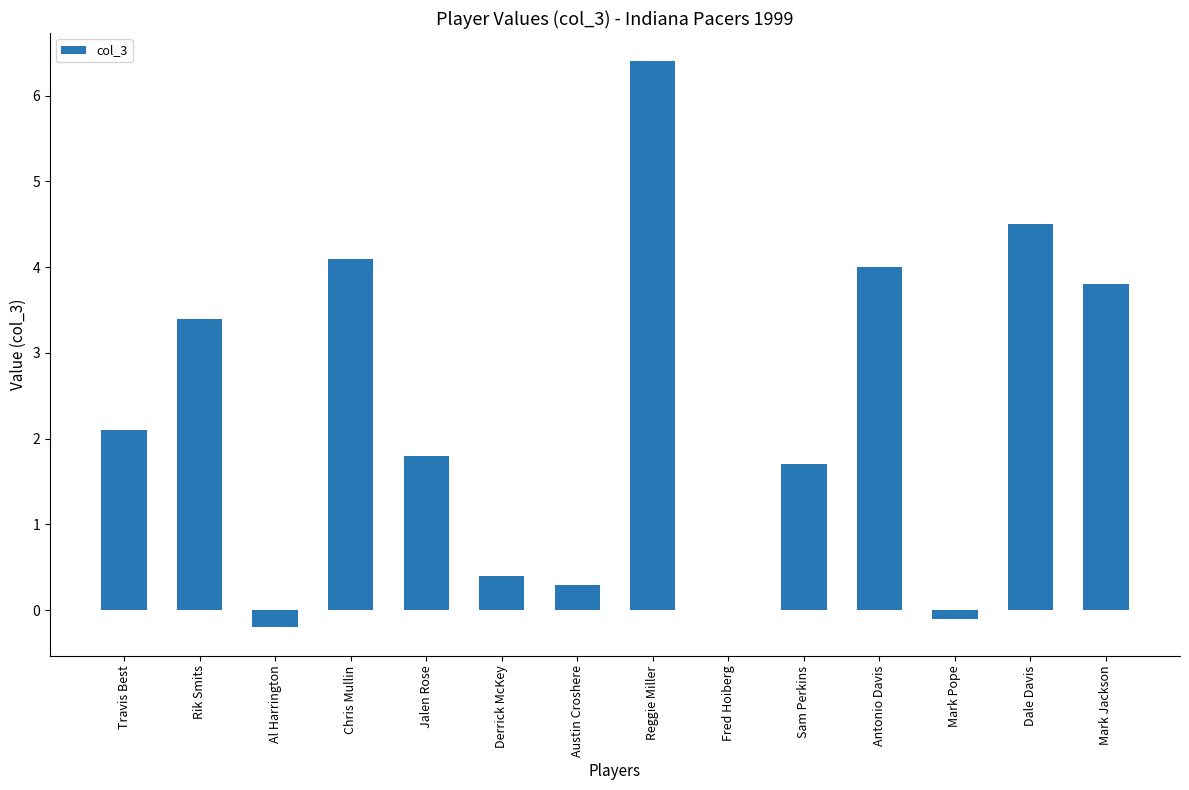

The value at Travis Best is 3.0. True or false?

False